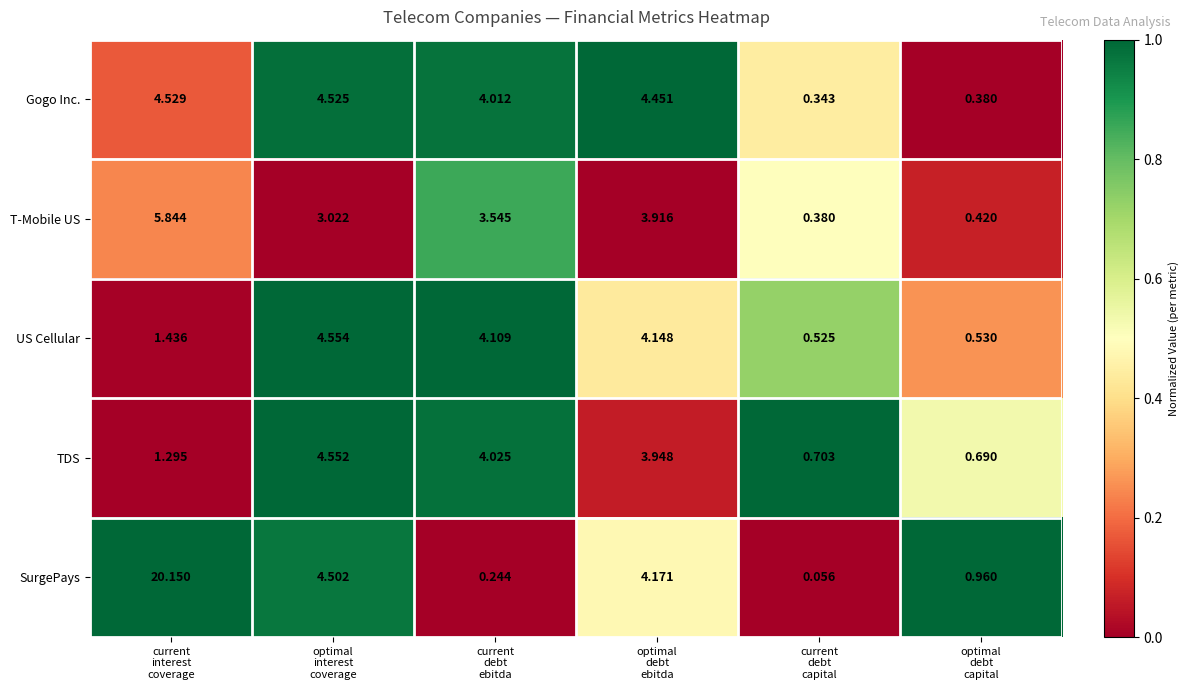

Which series has the largest range (max minus min)?

SurgePays